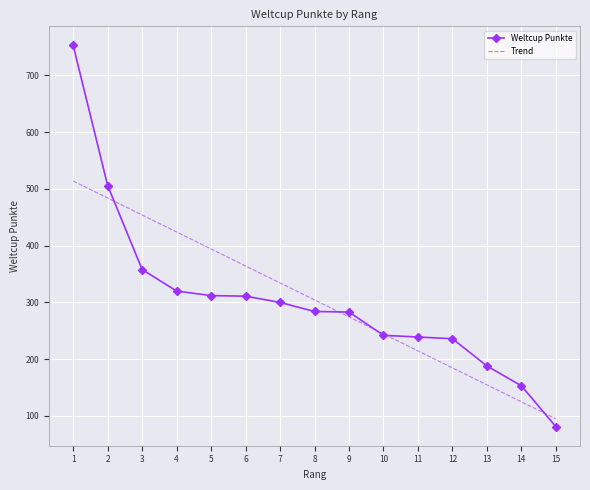

What is the minimum value for Weltcup Punkte?

81.0